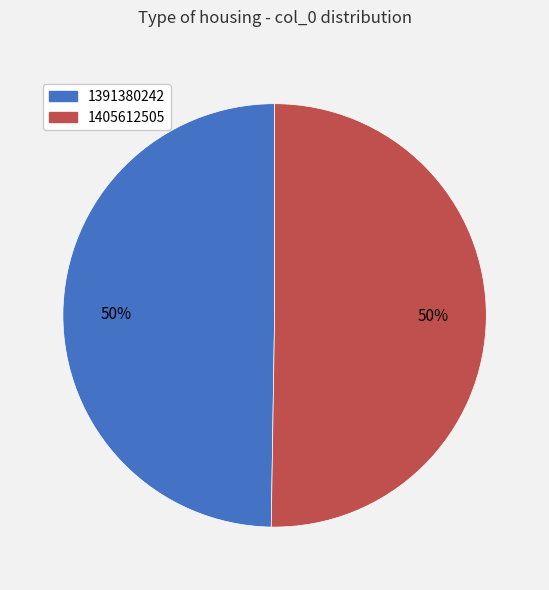

To the nearest percent, what is the combined percentage of 1405612505 and 1391380242?

100%